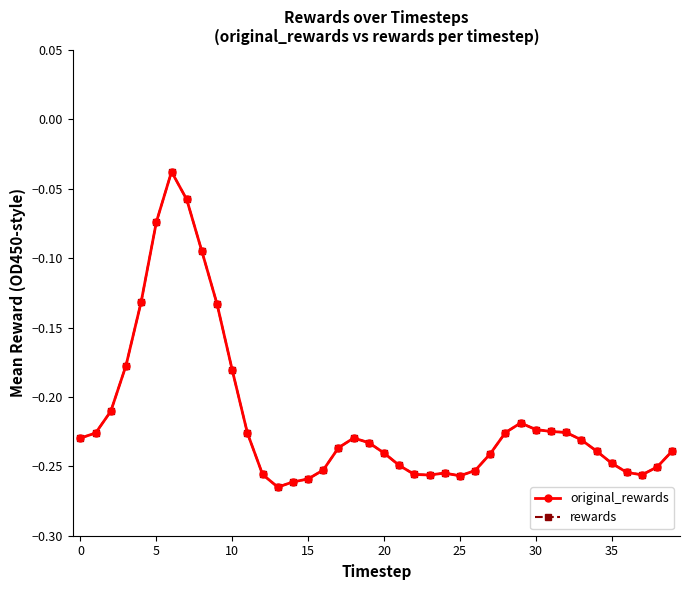

Rank the series by their maximum value, from lowest to highest.

original_rewards, rewards